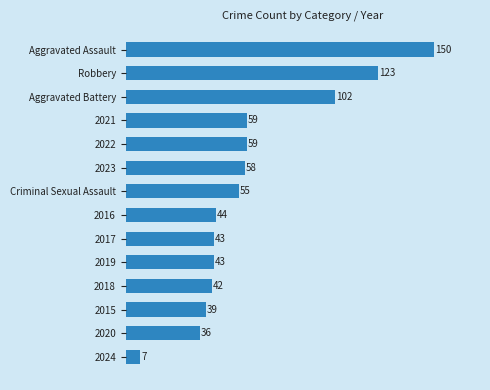

How many values are below 55?

7